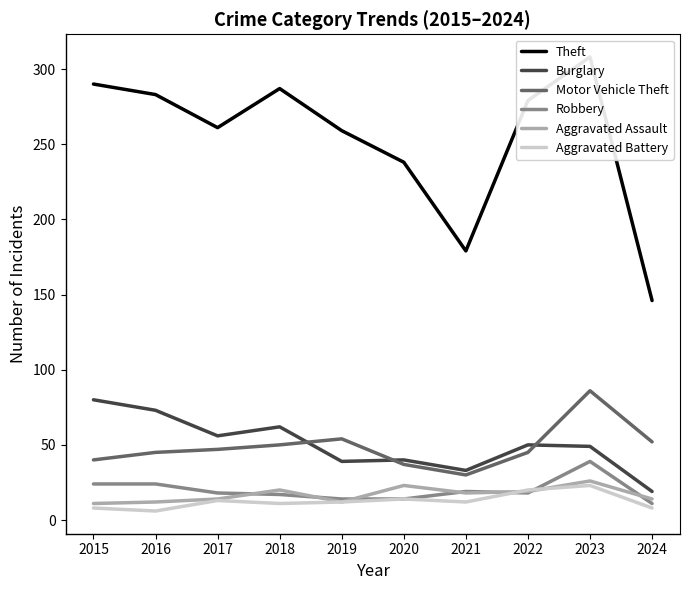

The Aggravated Battery series shows 2 at 2015. True or false?

False